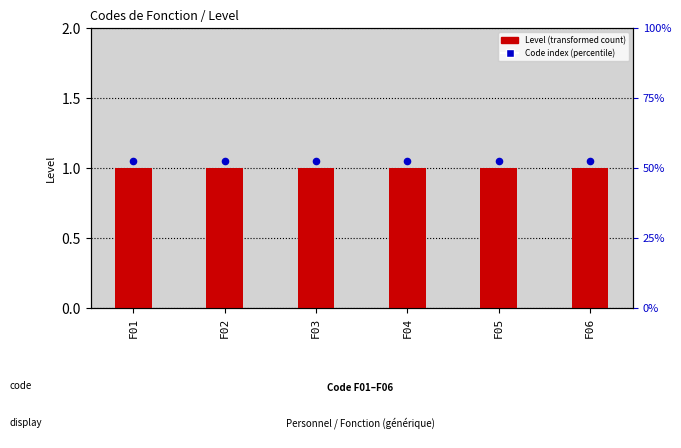

Which series reaches the minimum Y coordinate?

Level